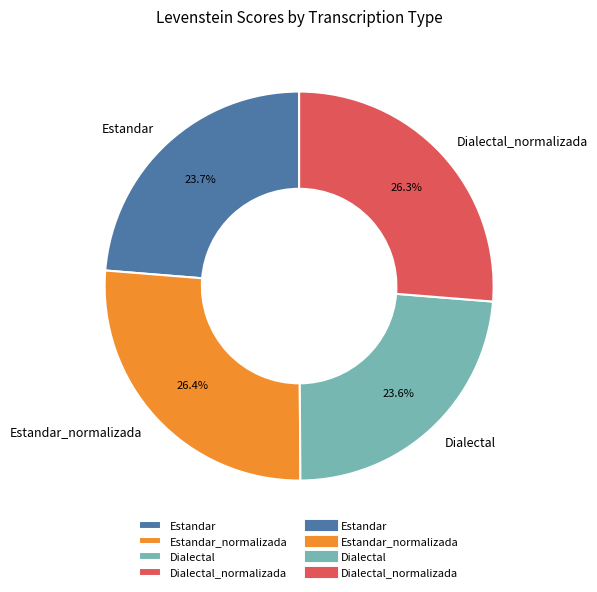

To the nearest percent, what portion does Dialectal_normalizada represent?

26%